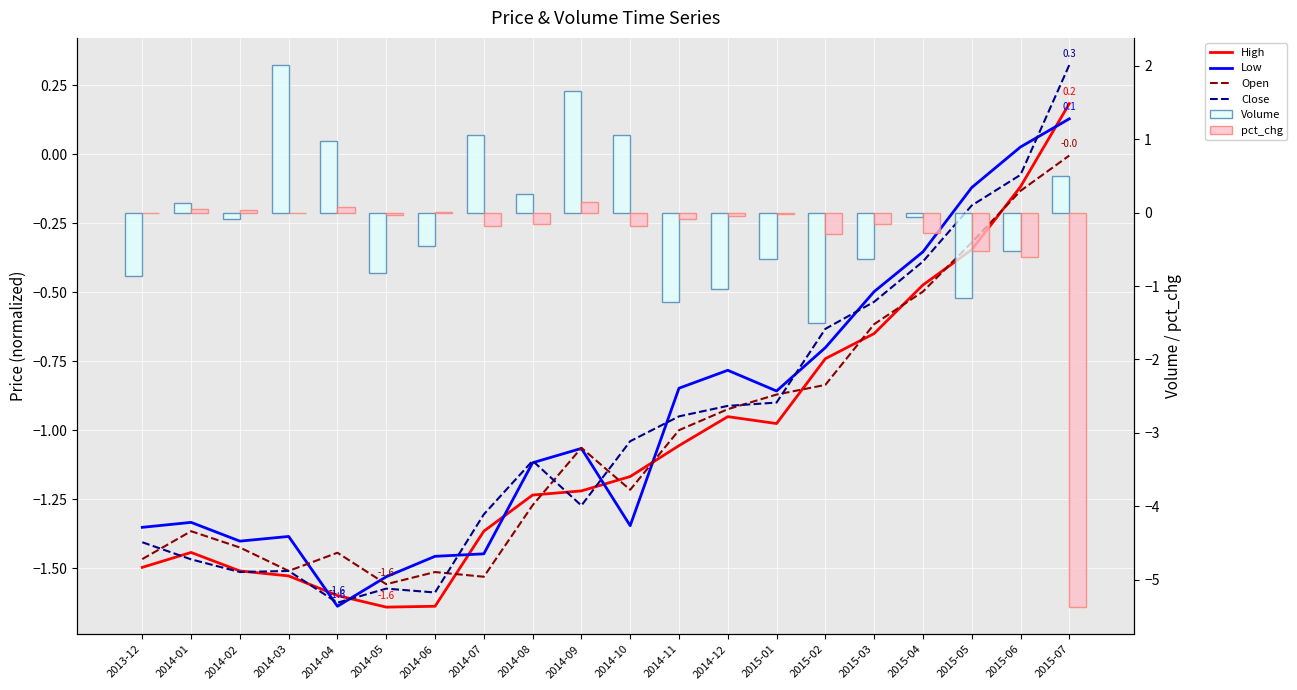

What is the approximate value of High at 2014-11?

-1.1